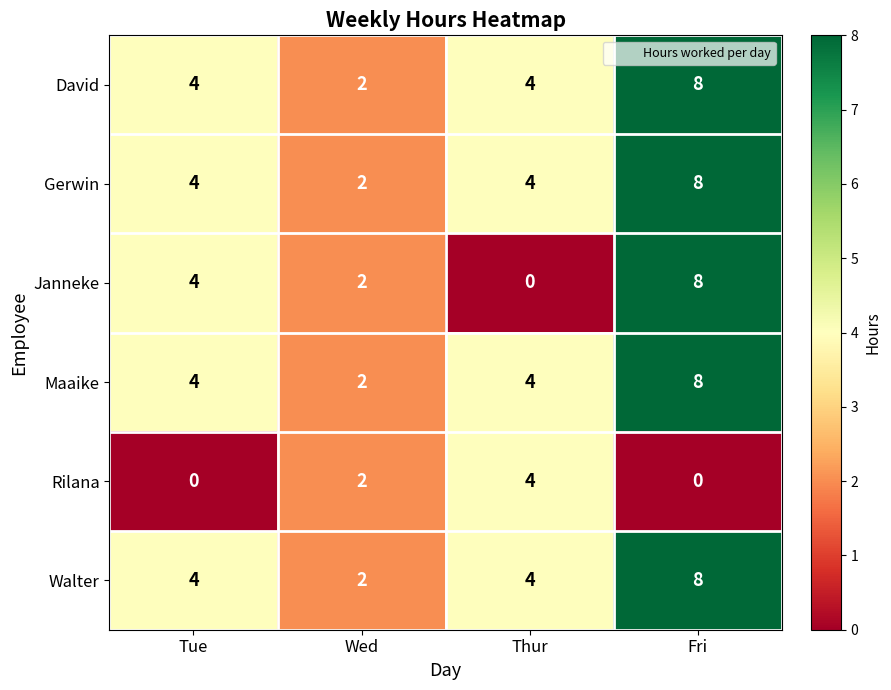

At how many categories does at least one series exceed 5?

1